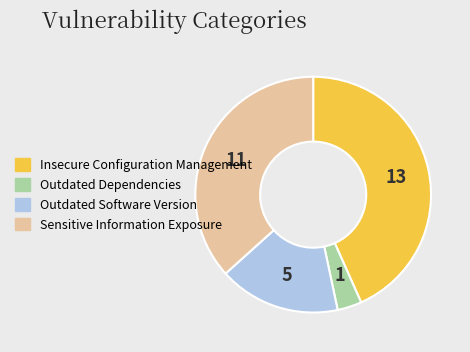

Combined, do Sensitive Information Exposure and Insecure Configuration Management account for over 50%?

Yes